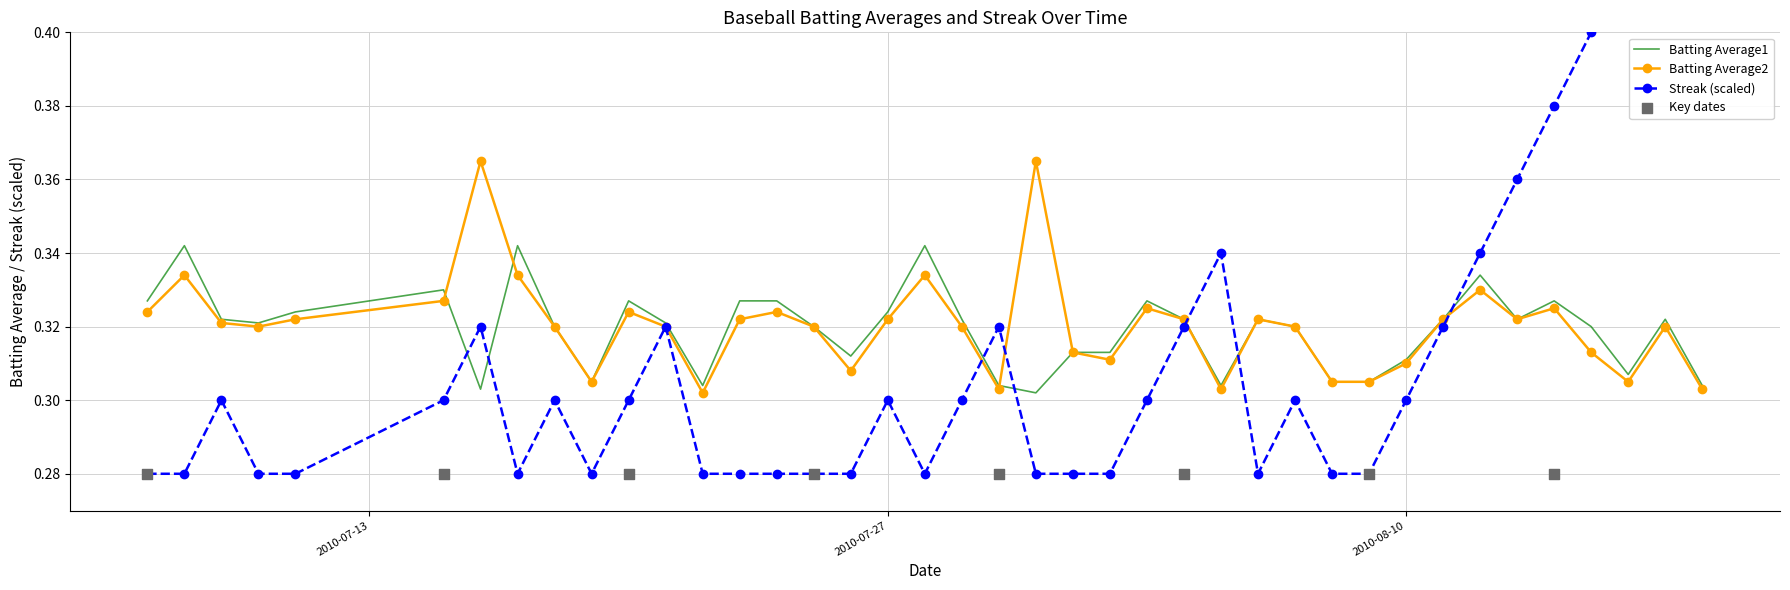

What is the total value across all series at 2010-08-11?

1.0